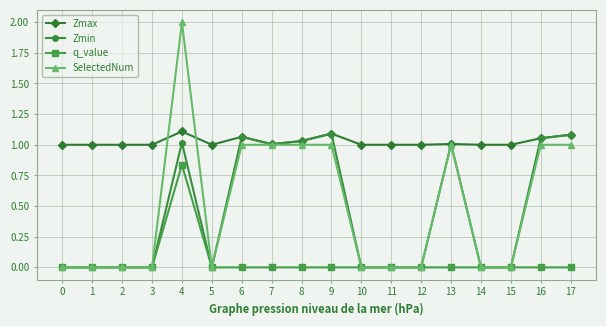

Which series changed the most between 2 and 8?

Zmin